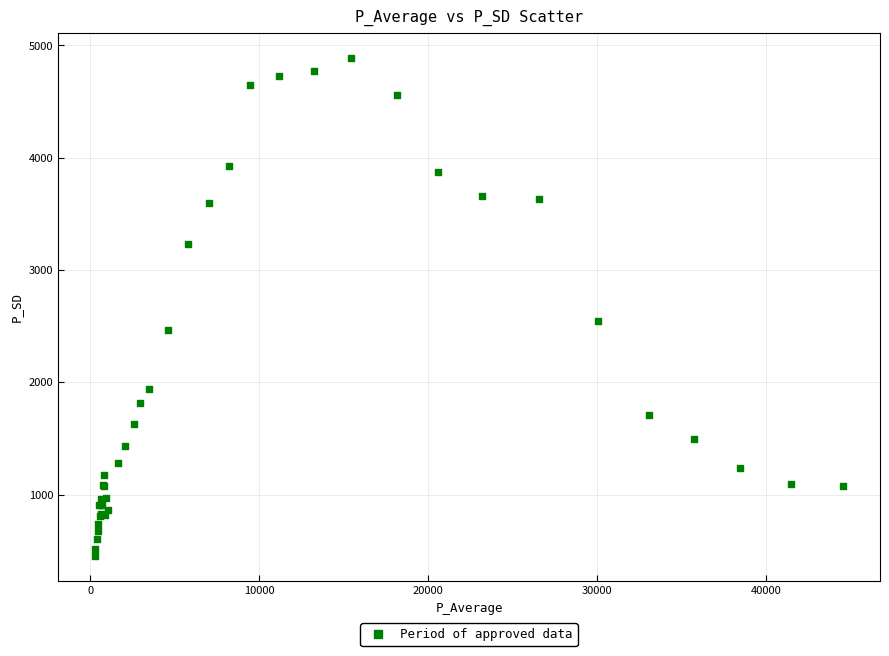

What Y value in the scatter plot is closest to 2670?

2545.3